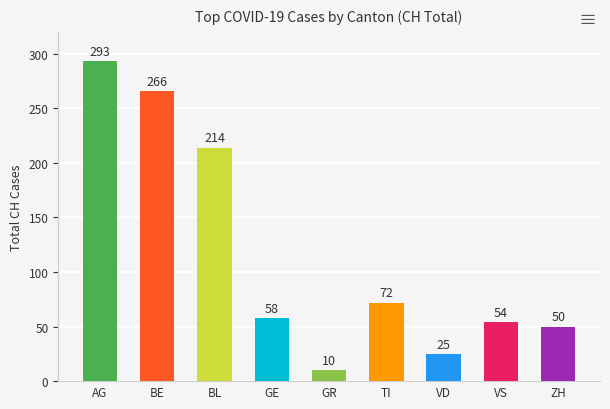

Are the bars grouped side by side (vs. stacked)?

No